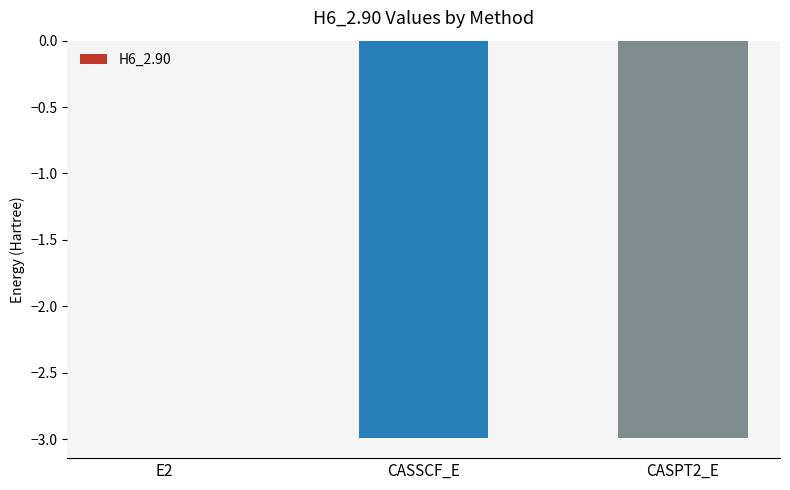

At which category does the chart reach its peak across all series?

E2